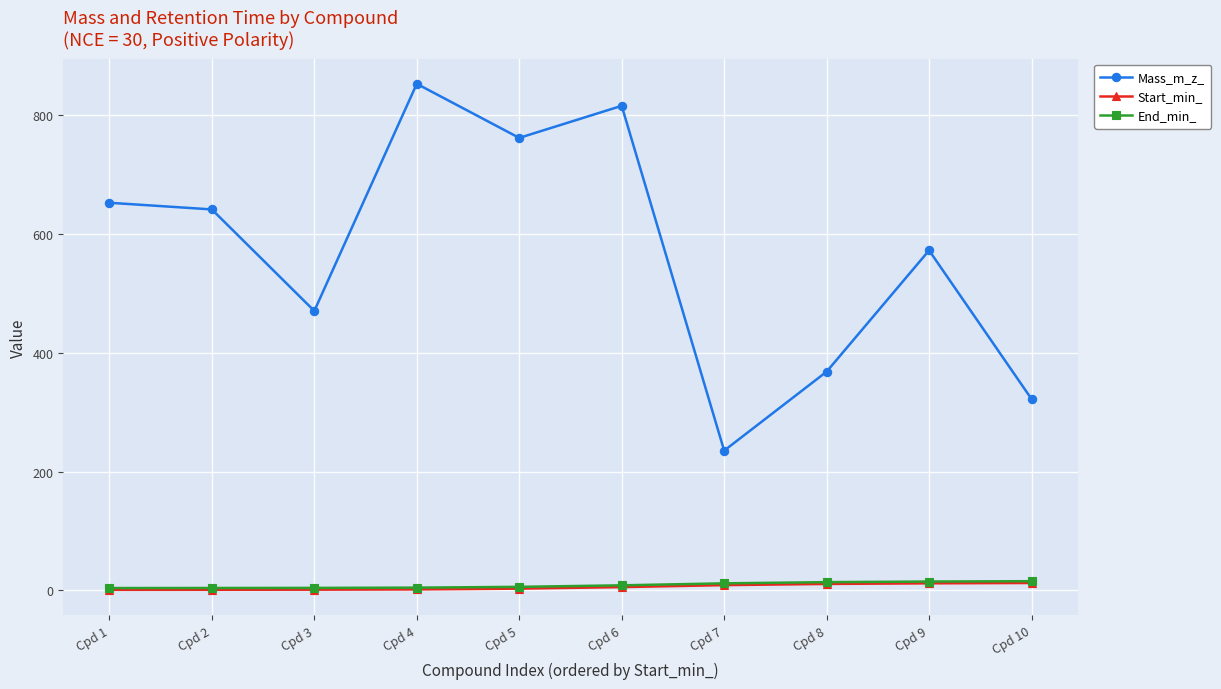

Where is the first local maximum for Mass_m_z_?

Cpd 4